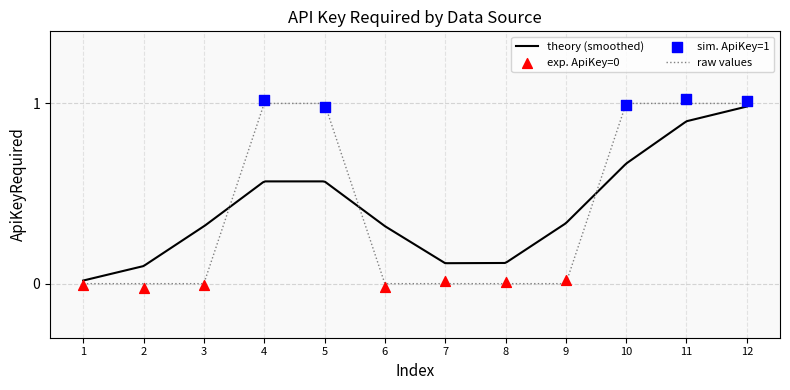

What is the change in value from 2 to 10?

+1